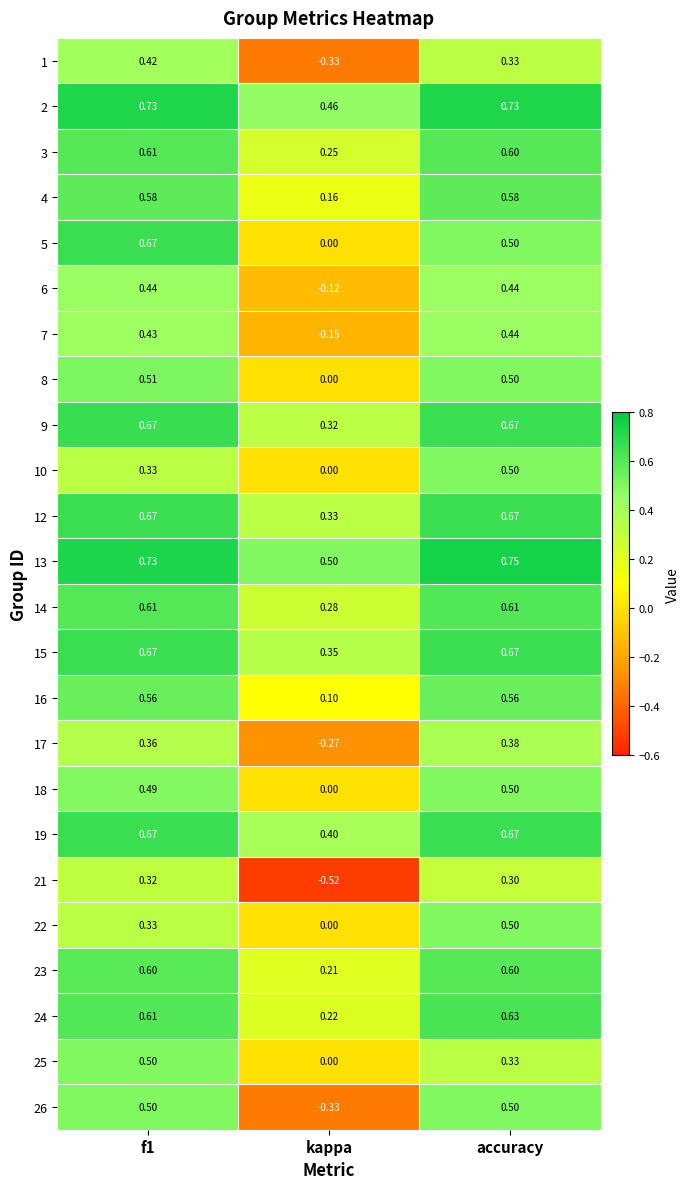

Is the value of 18 at kappa greater than the value of 23 at f1?

No